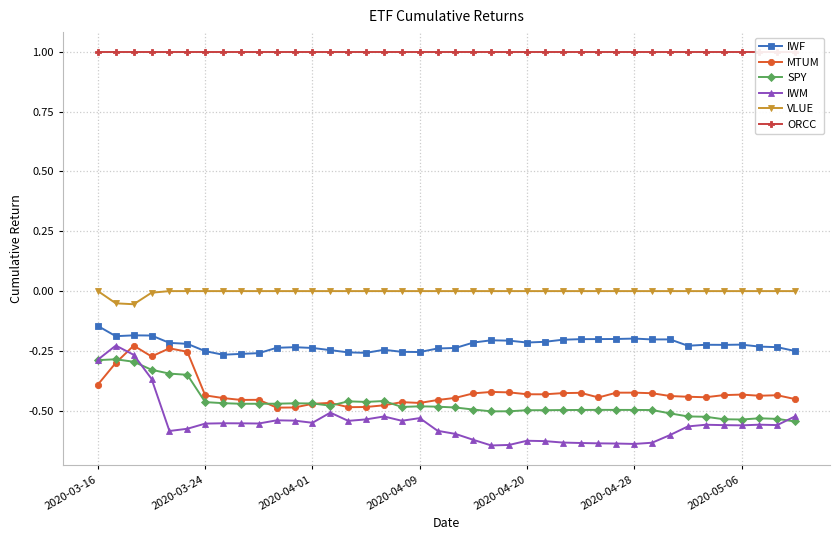

What position from the right is 8?

32